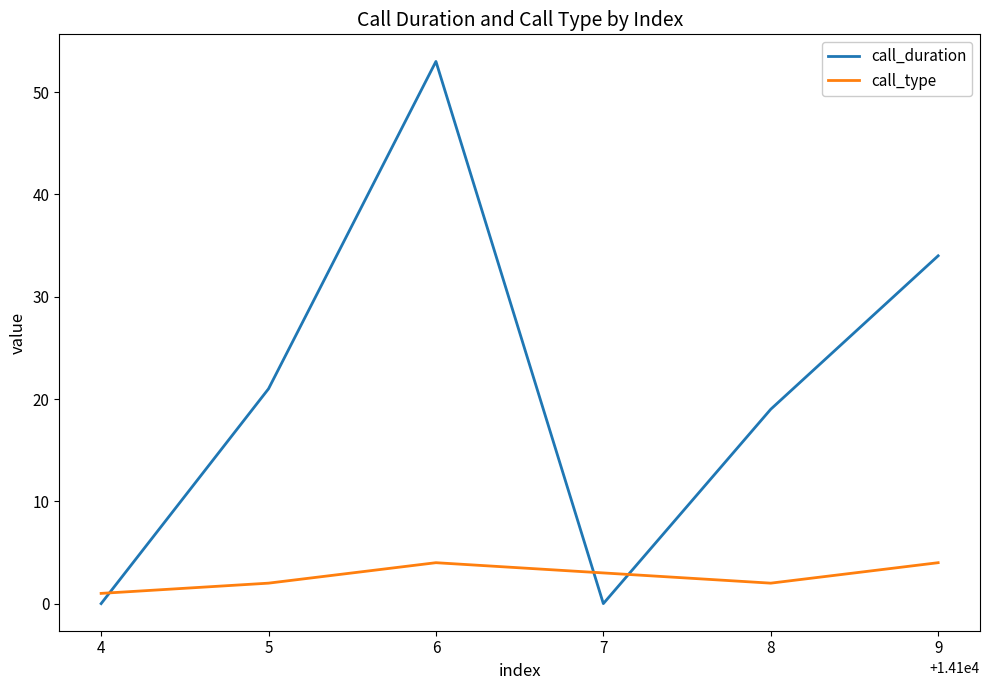

Where is call_duration nearest to the value 26?

5